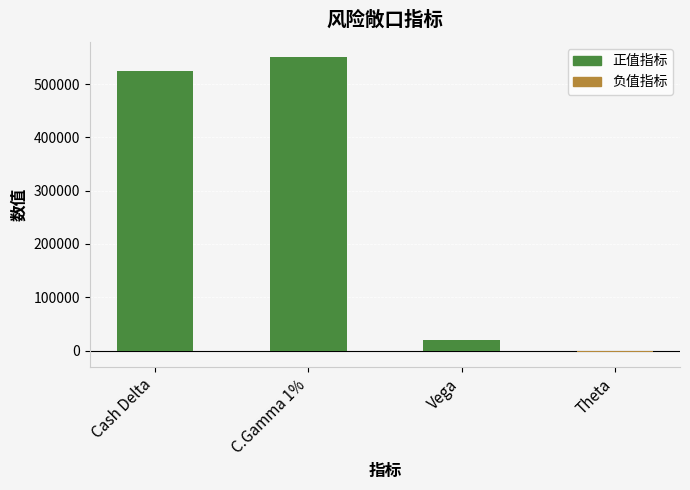

What position from the right is Cash Delta?

3